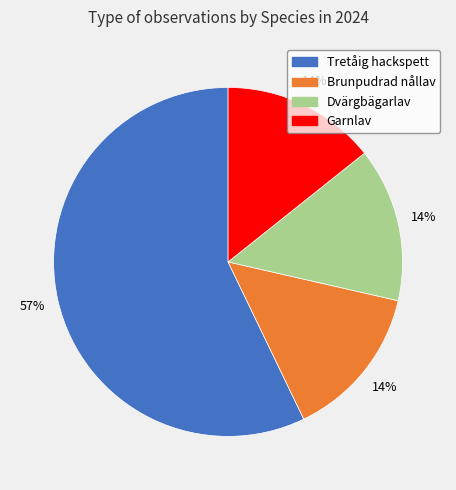

To the nearest percent, what is the difference between the largest and smallest slice percentages?

43%